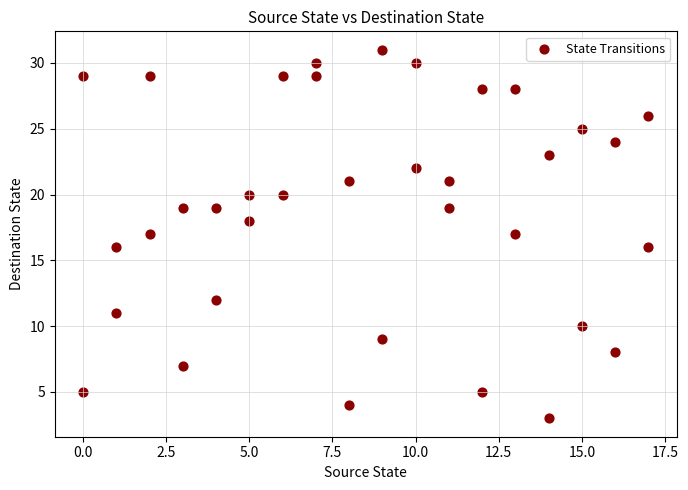

What is the range of X values (max minus min)?

17